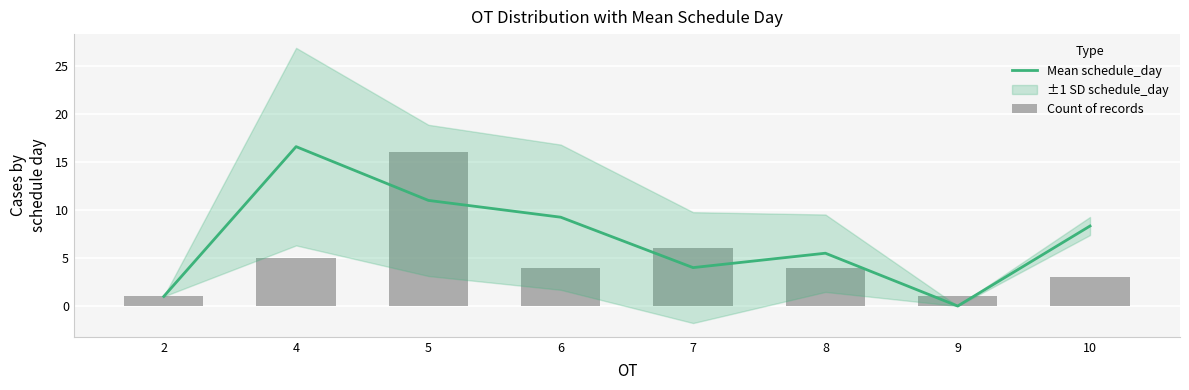

At which category does the chart reach its minimum across all series?

9